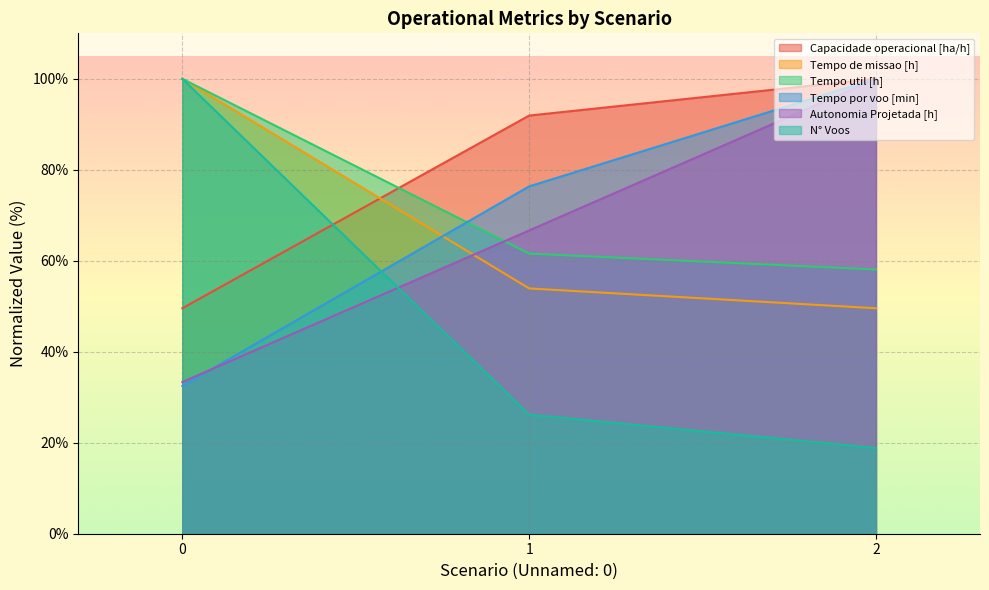

Which label corresponds to the smallest value in the chart?

2